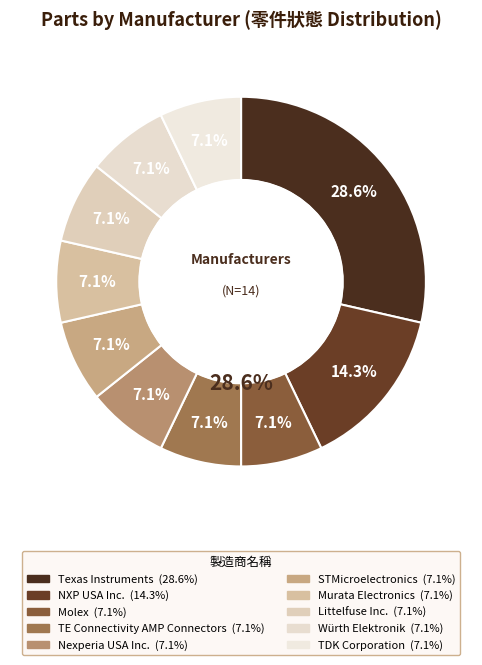

Is there any slice that represents more than half of the pie?

No